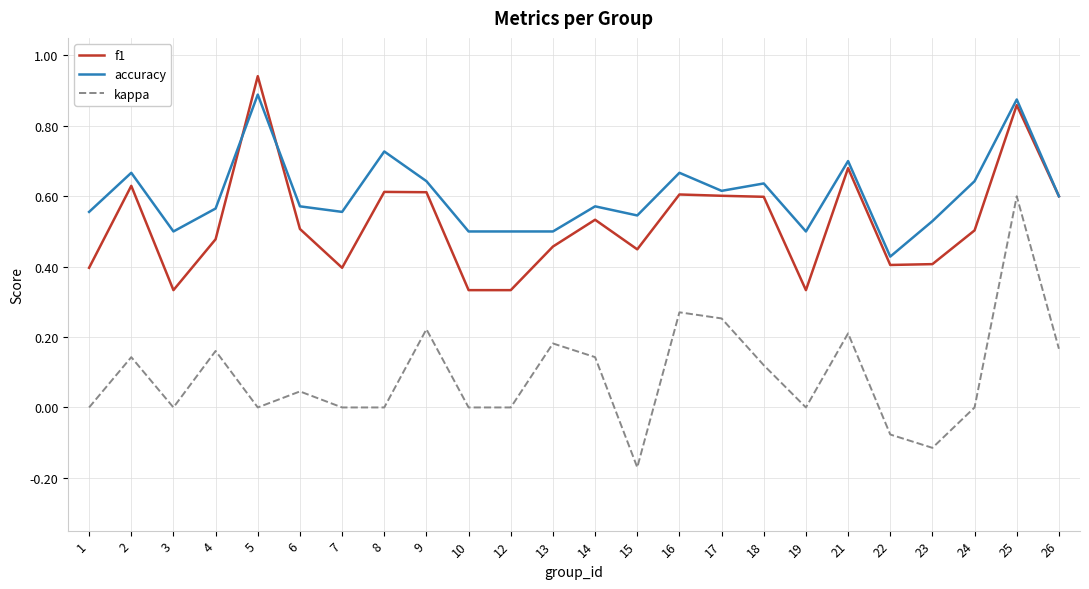

Which category has the highest value across all series?

5